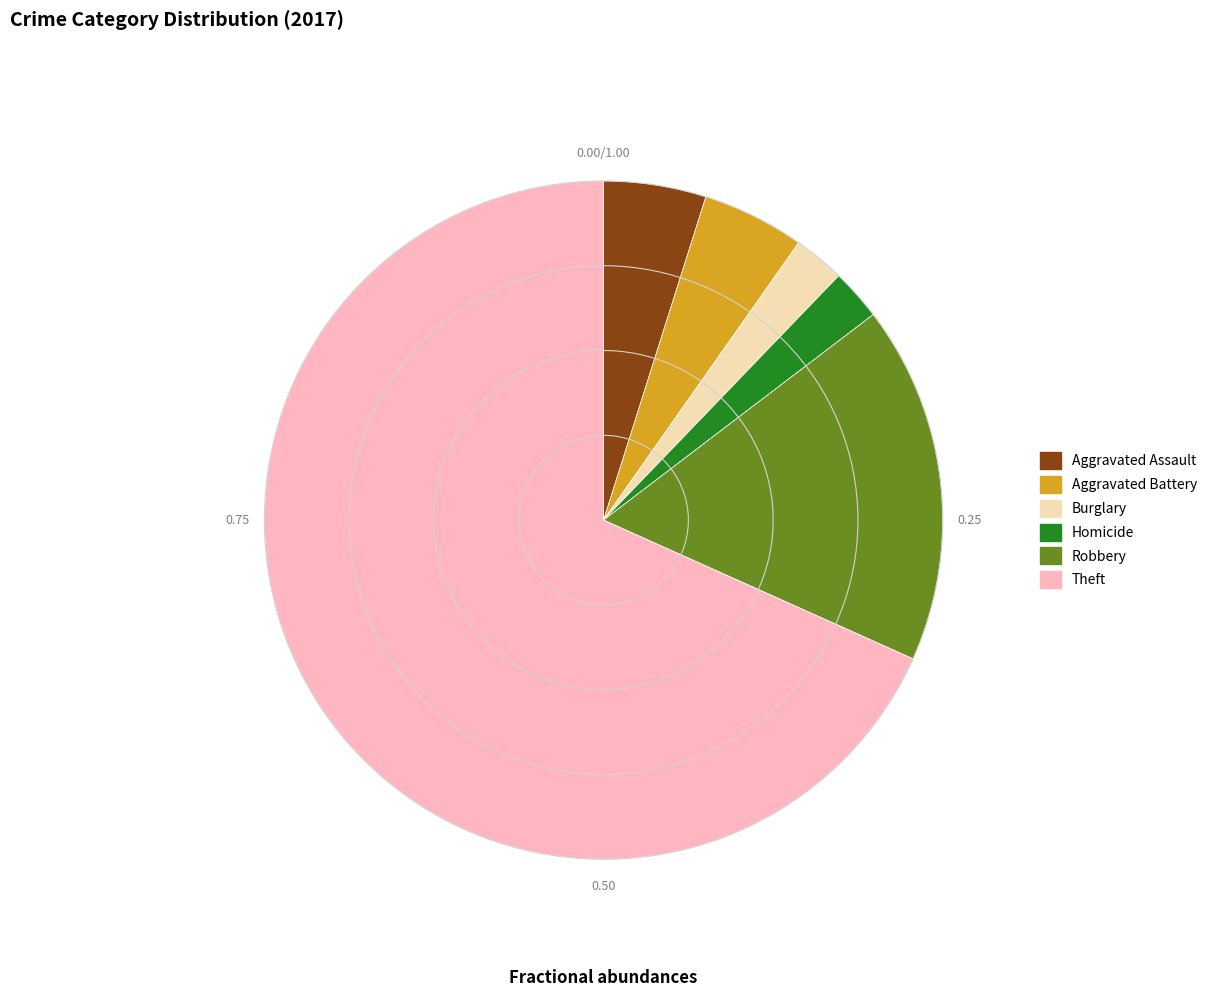

Count the number of slices in the pie.

6